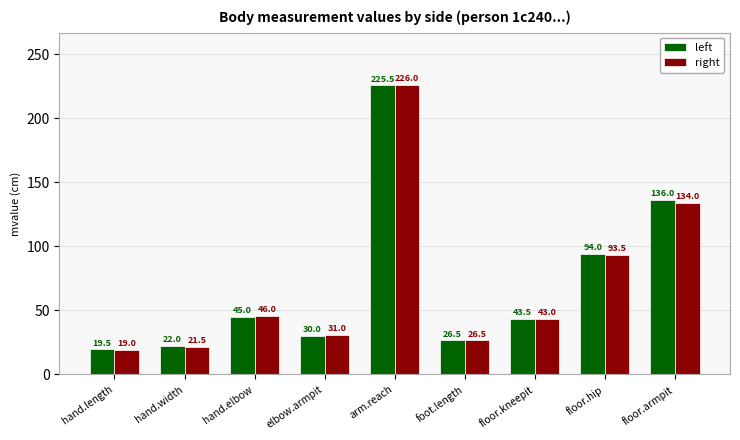

At which category is the sum across all series the highest?

arm.reach